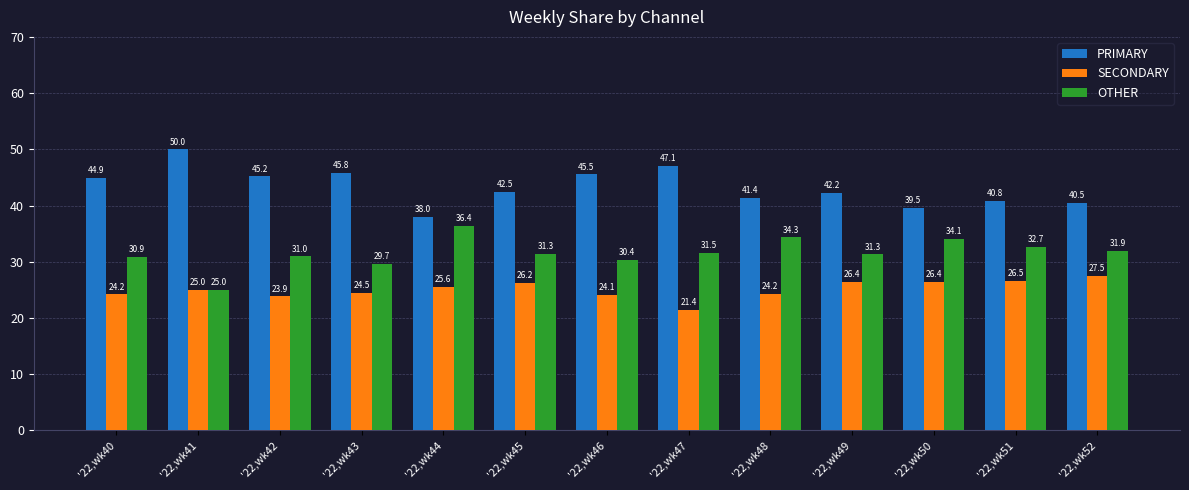

Does the chart contain any negative values?

No